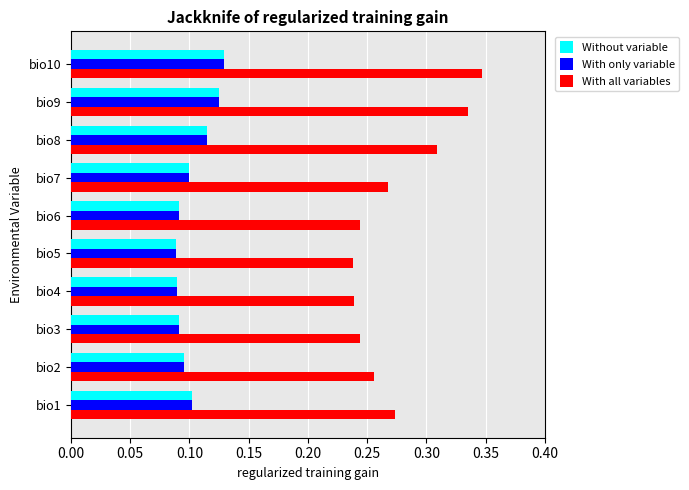

What is the sum of all Without variable values?

1.0